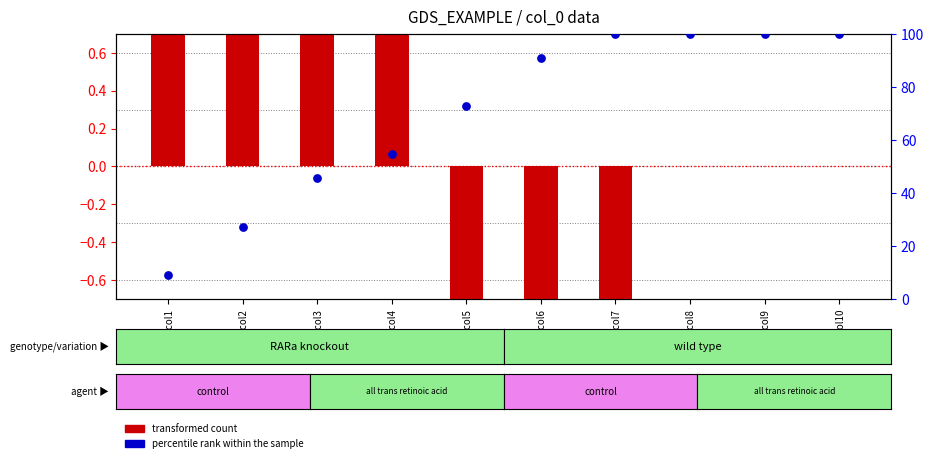

At how many categories does at least one series exceed 43?

8